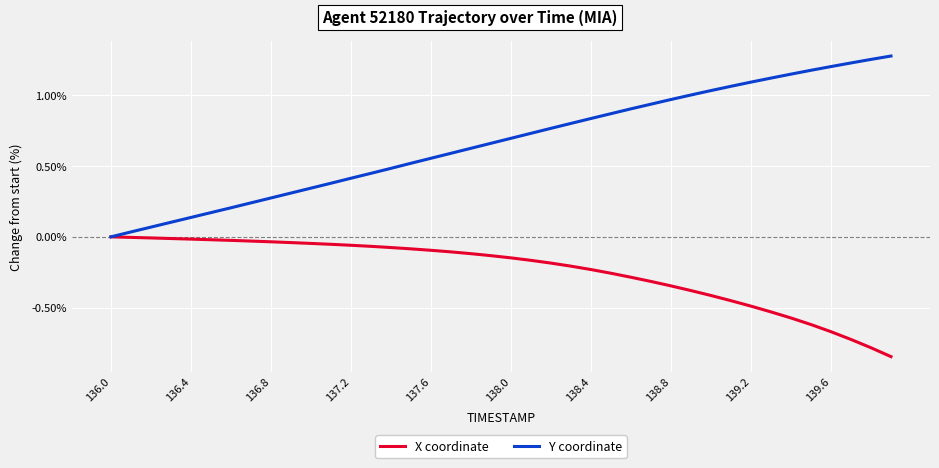

List the series in order of their overall mean, lowest first.

X coordinate, Y coordinate